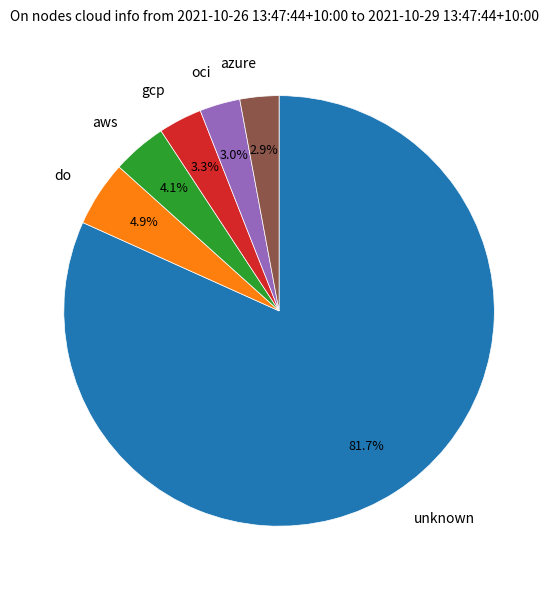

How many slices are in this pie chart?

6